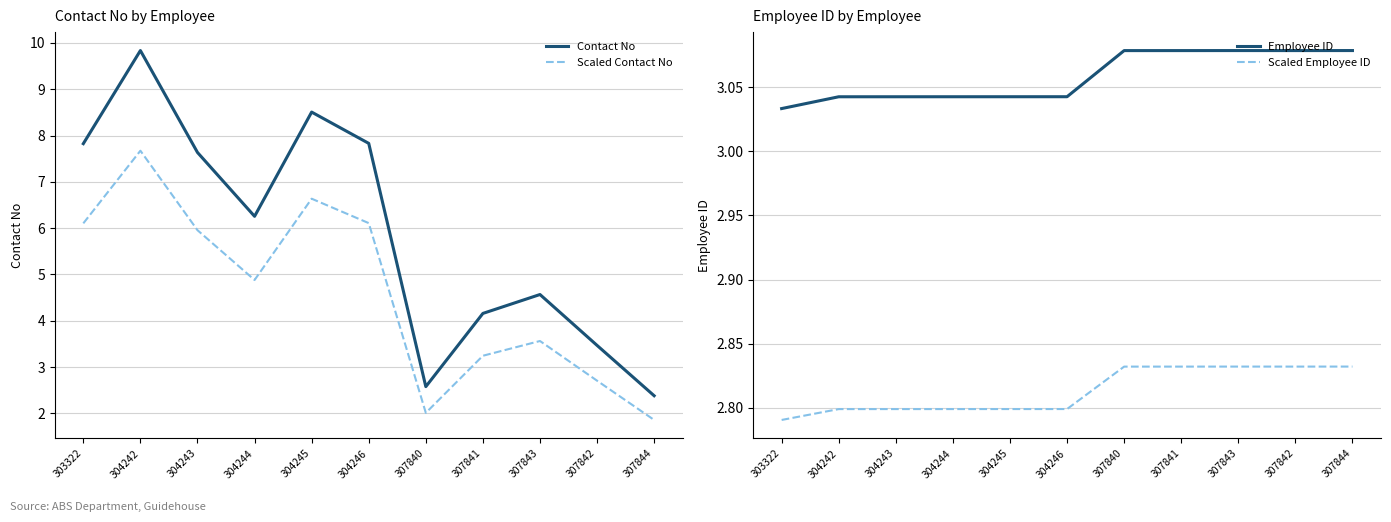

What is the greatest value displayed?

9.8